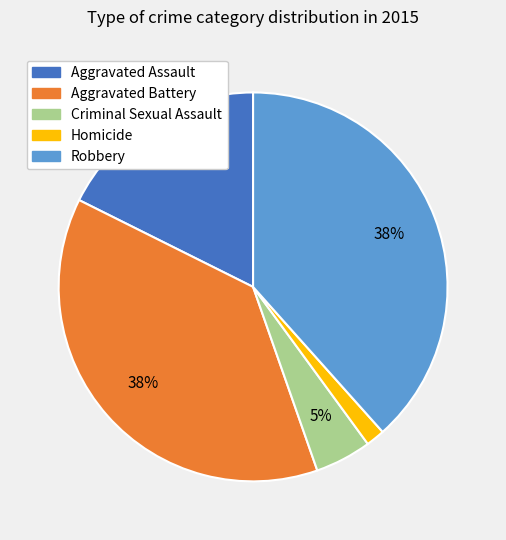

Is it true that Homicide is 7% of the pie?

False